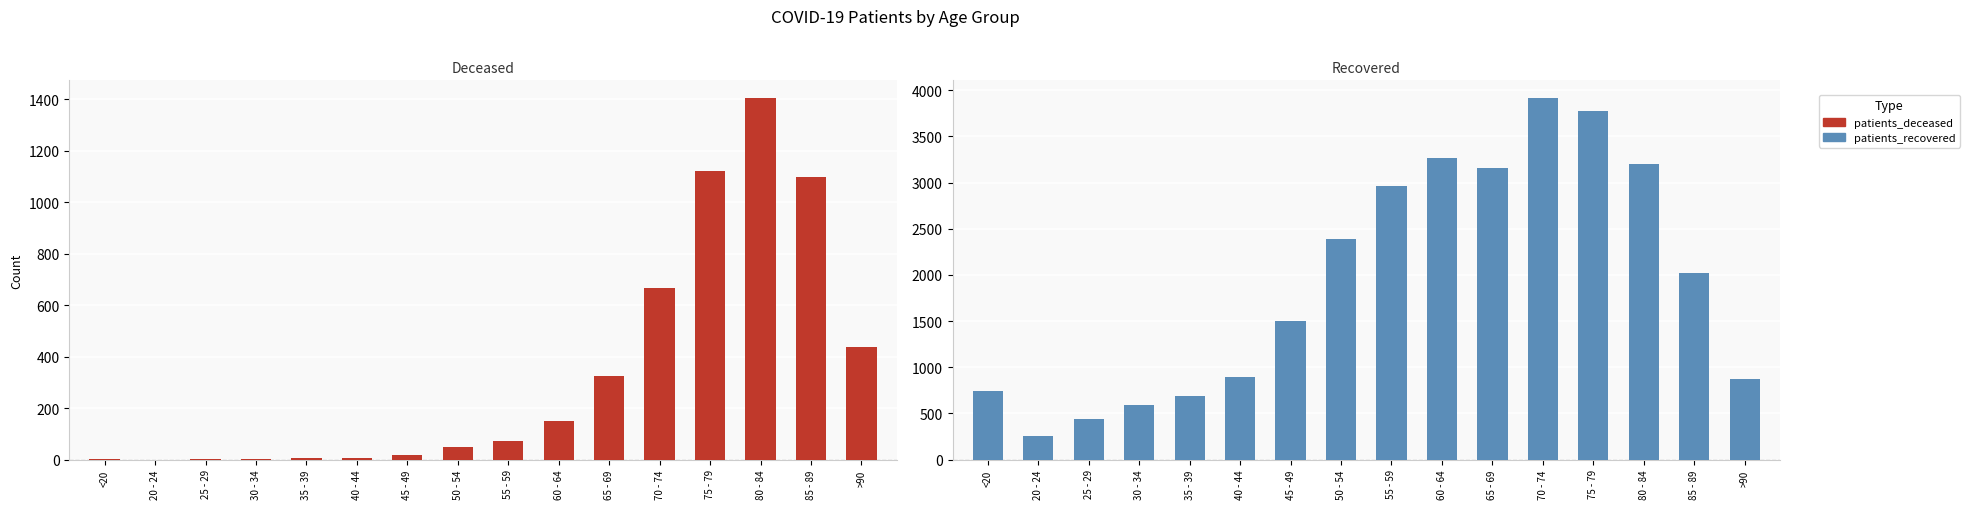

What is the value of the patients_recovered bar at the 2nd from the left?

251